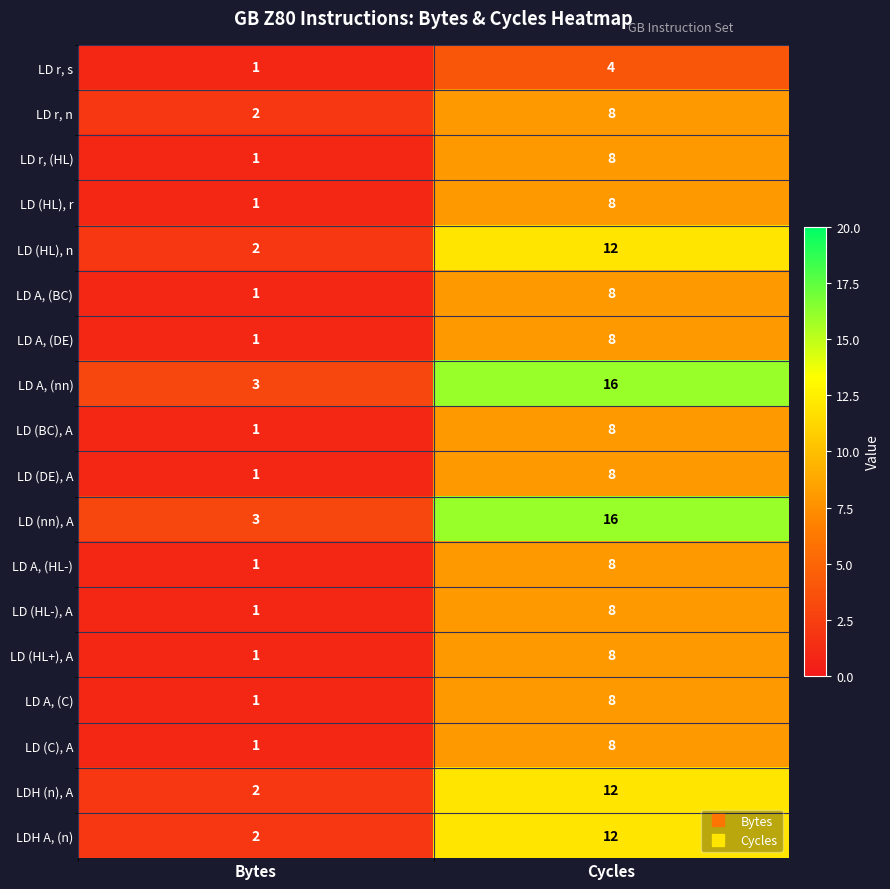

What is the difference between the LD A, (HL-) values at Bytes and Cycles?

7